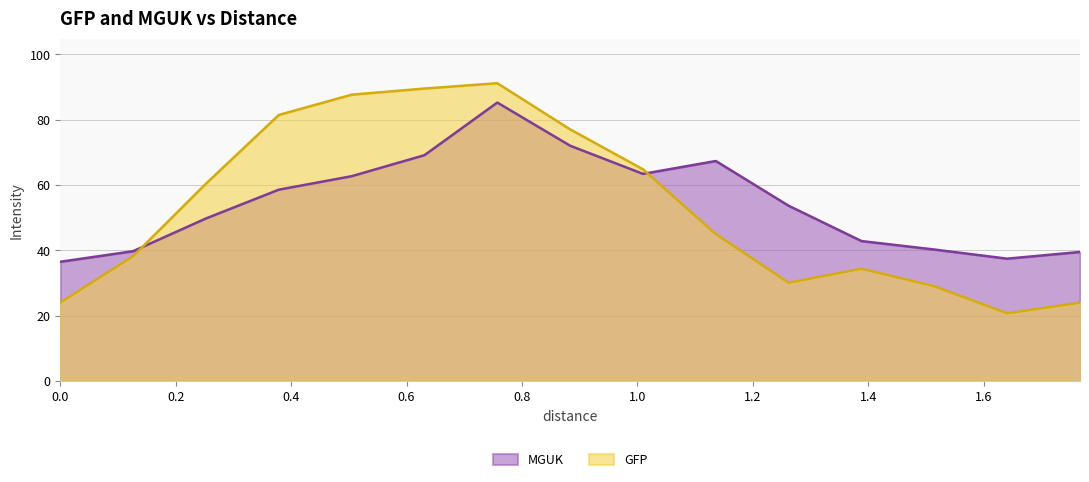

What is the maximum value for MGUK?

85.2